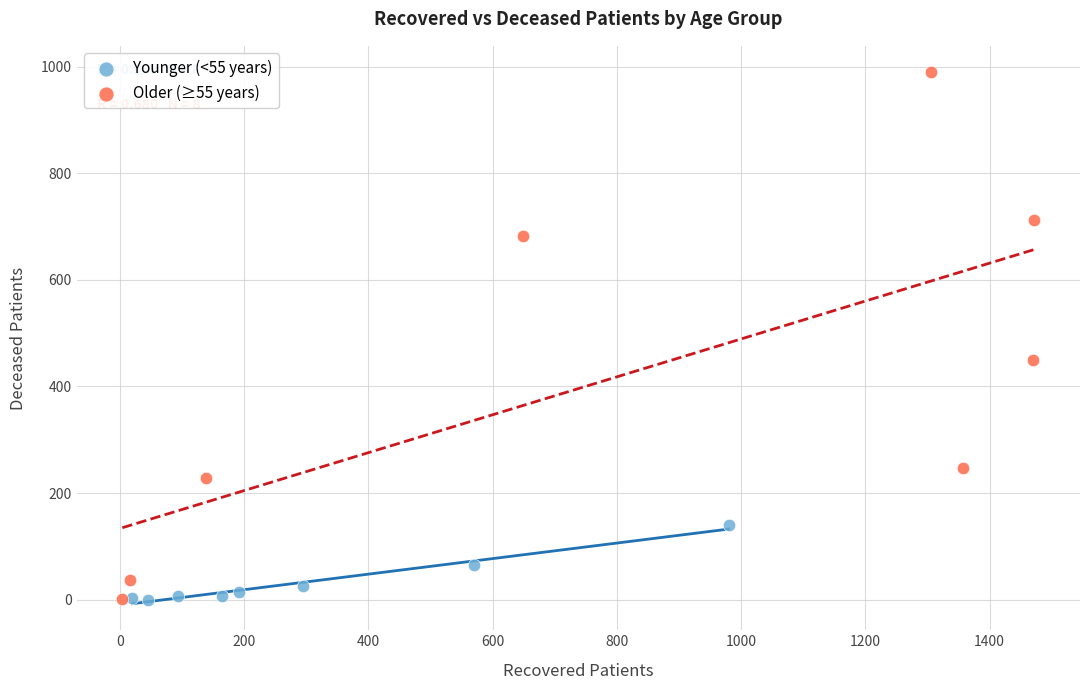

Which series has the widest spread of Y values?

Older (≥55 years)